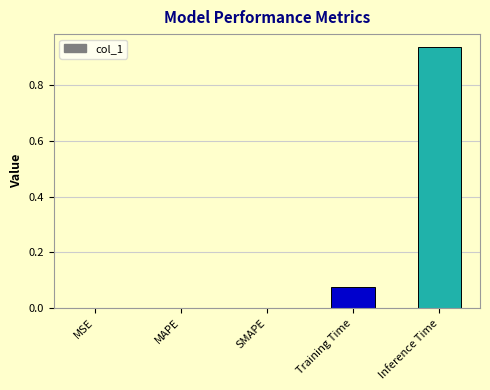

True or false: the data shows 0.4 at SMAPE.

False